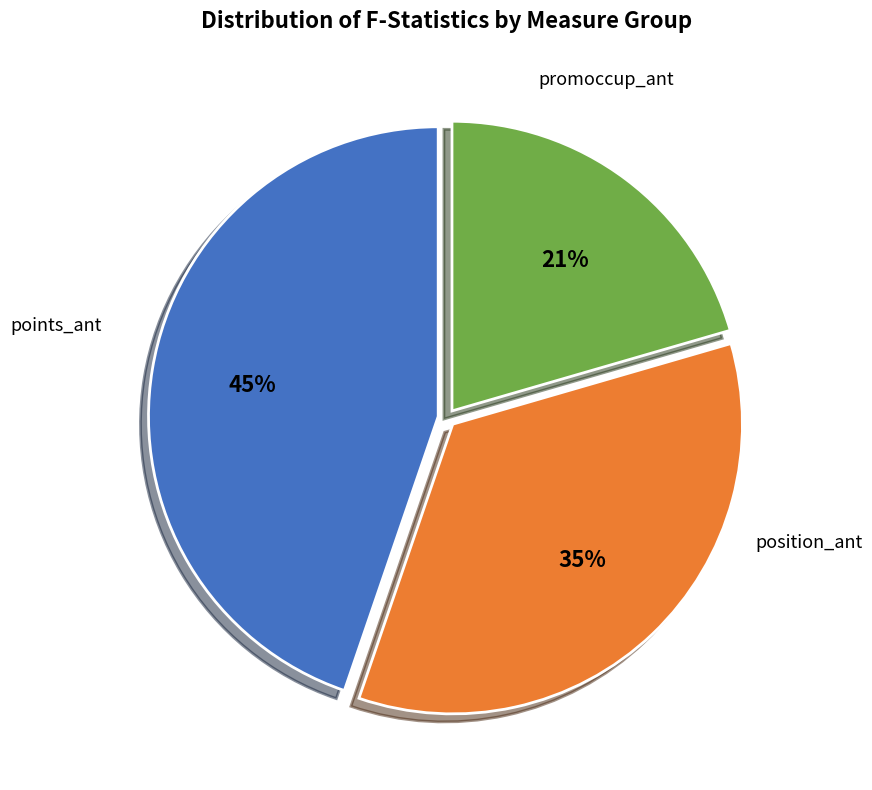

Is there a majority slice in this chart?

No